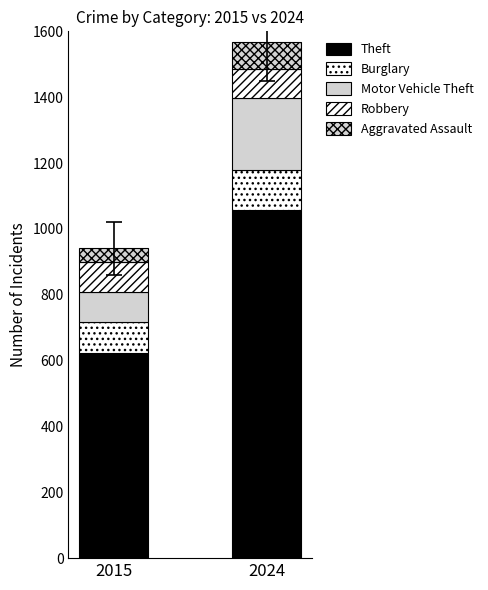

How many categories are shown in the chart?

2